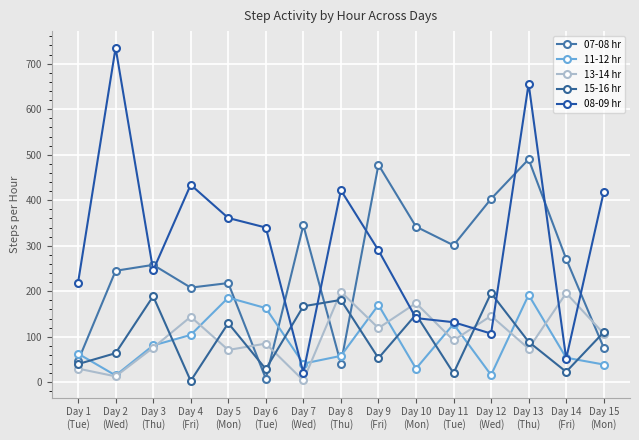

Count the number of data series in this chart.

5